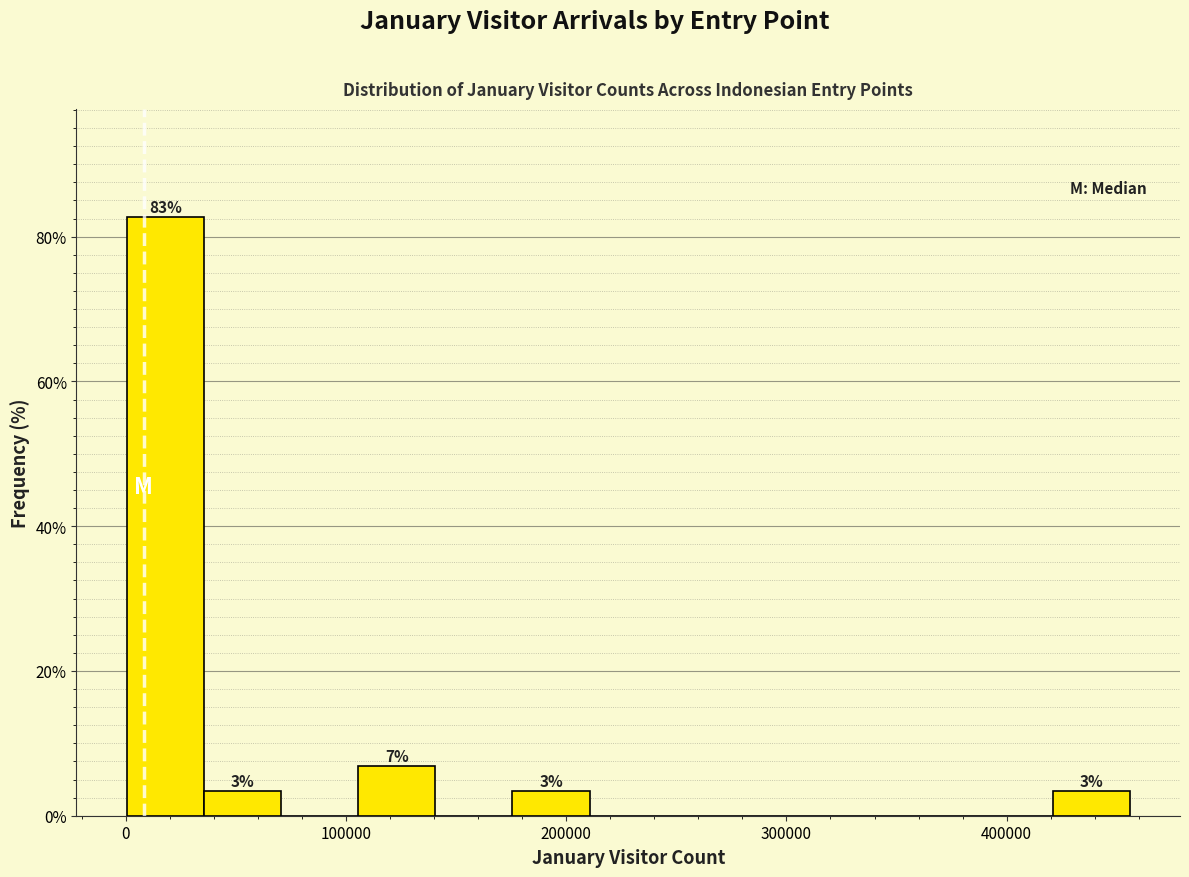

Read against the x-axis, roughly where is the centre of the tallest bar?

20000